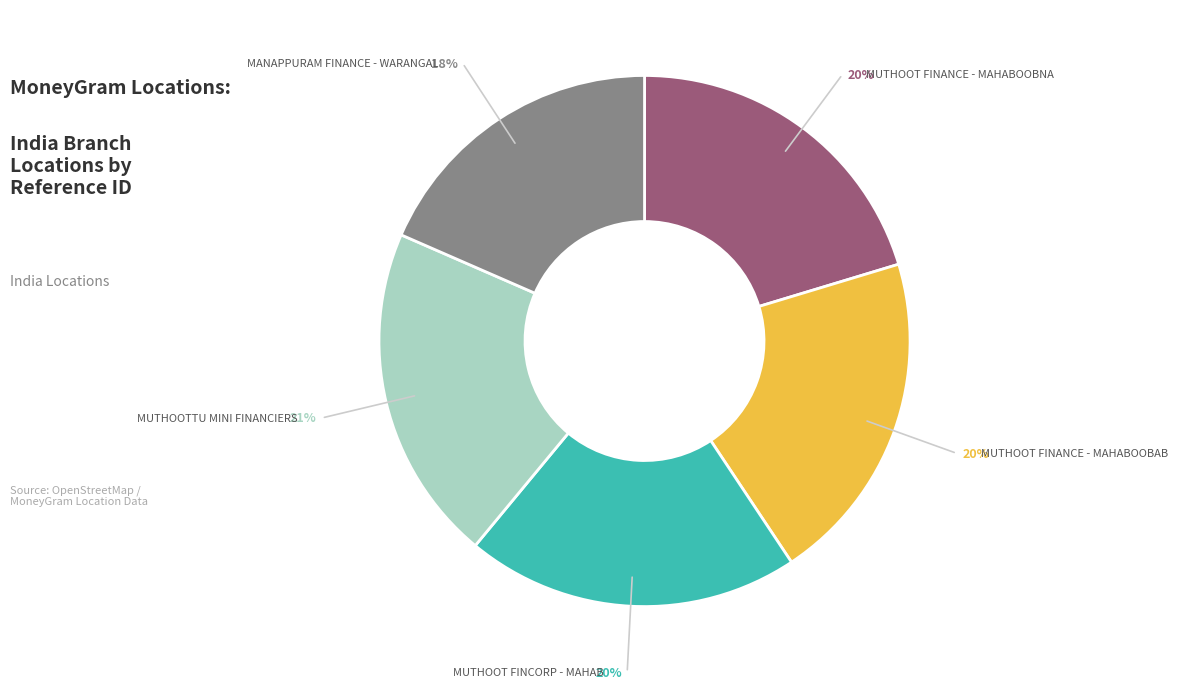

Which slice is the smallest?

MANAPPURAM FINANCE - WARANGAL